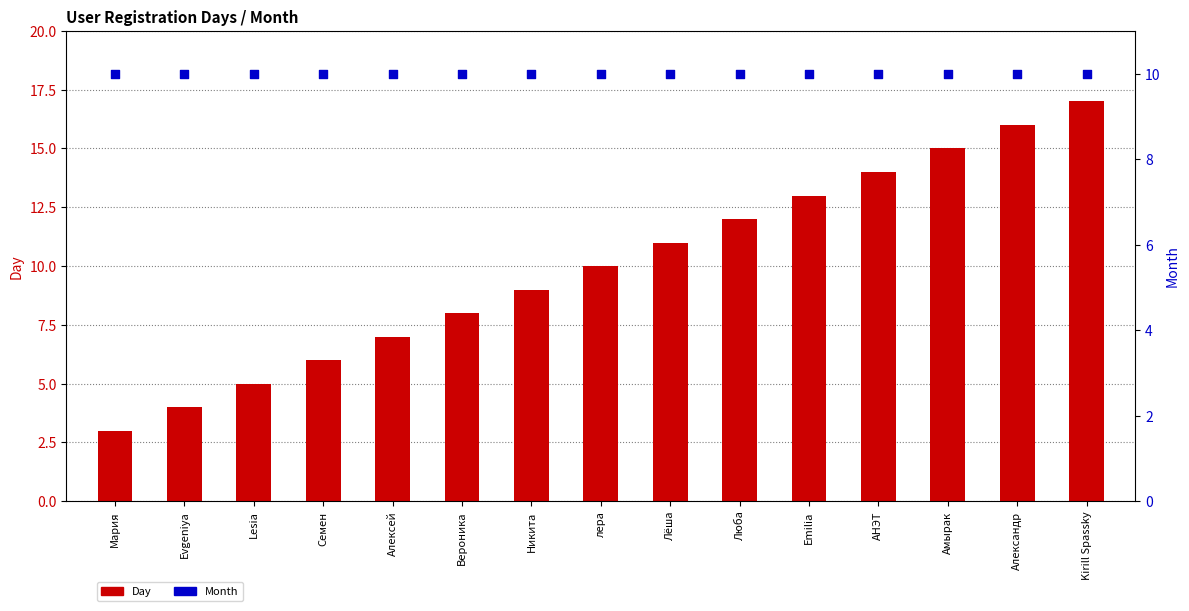

What is the total value across all series at Люба?

22